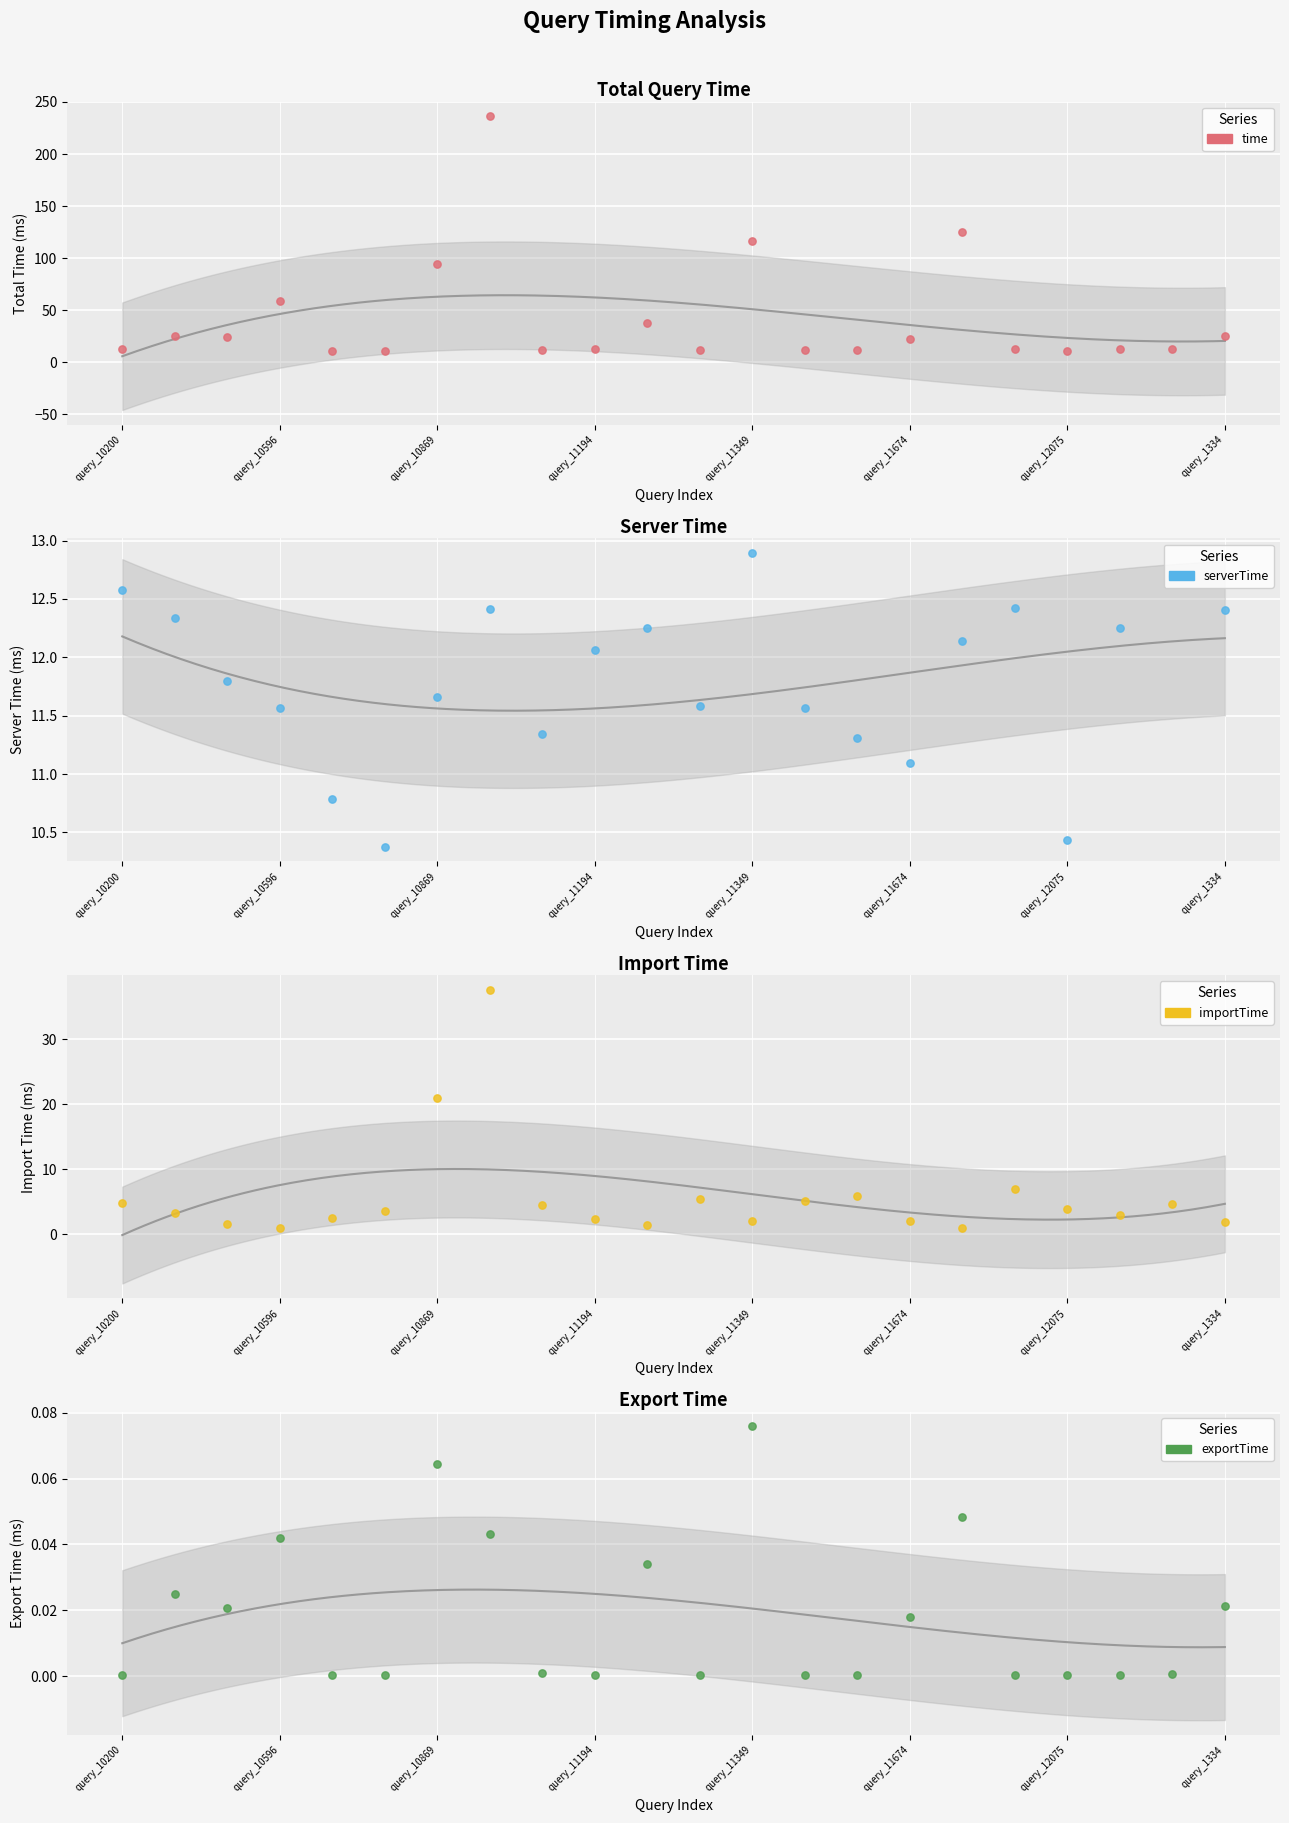

What are all the series names shown in the legend?

time, serverTime, importTime, exportTime